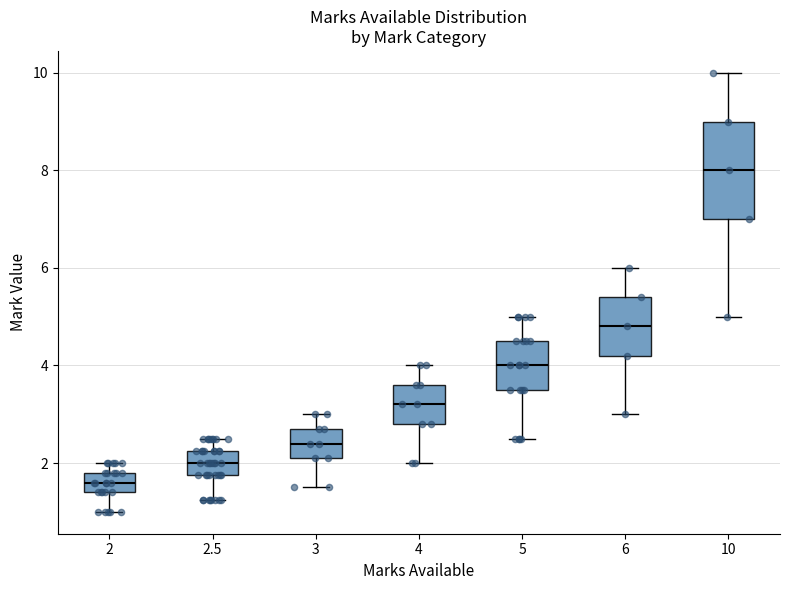

Reading left to right, read every box against the y-axis: the position of its median line, the range the box covers, and the ends of its whiskers. The values are not printed on the chart, so give them approximately, as read against the axis.

2: median 1.6, box 1.4 to 1.8, whiskers 1.0 to 2.0
2.5: median 2.0, box 1.8 to 2.2, whiskers 1.2 to 2.6
3: median 2.4, box 2.2 to 2.8, whiskers 1.6 to 3.0
4: median 3.2, box 2.8 to 3.6, whiskers 2.0 to 4.0
5: median 4.0, box 3.6 to 4.6, whiskers 2.6 to 5.0
6: median 4.8, box 4.2 to 5.4, whiskers 3.0 to 6.0
10: median 8.0, box 7.0 to 9.0, whiskers 5.0 to 10.0